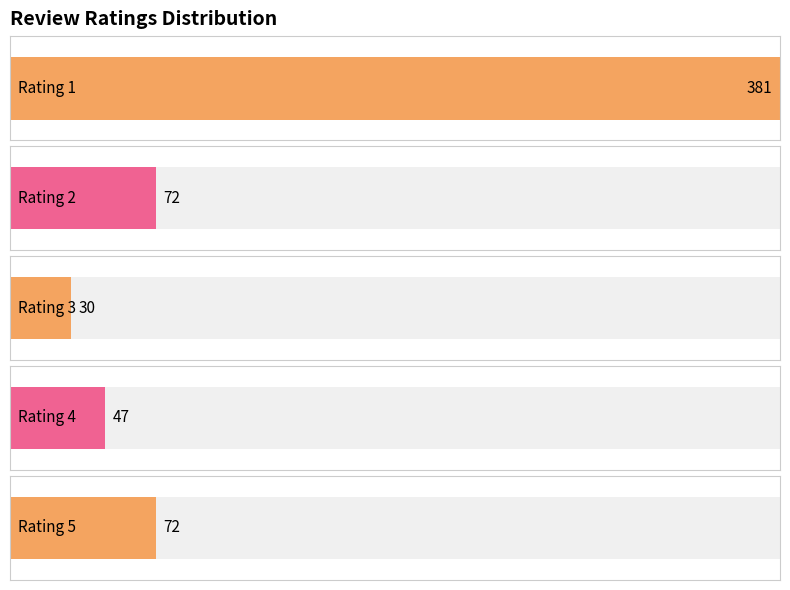

What is the maximum value shown in the chart?

381